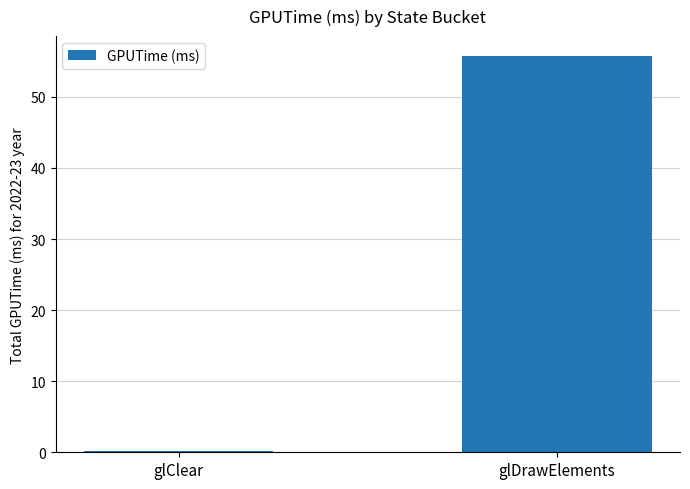

At which category does the chart reach its peak across all series?

glDrawElements